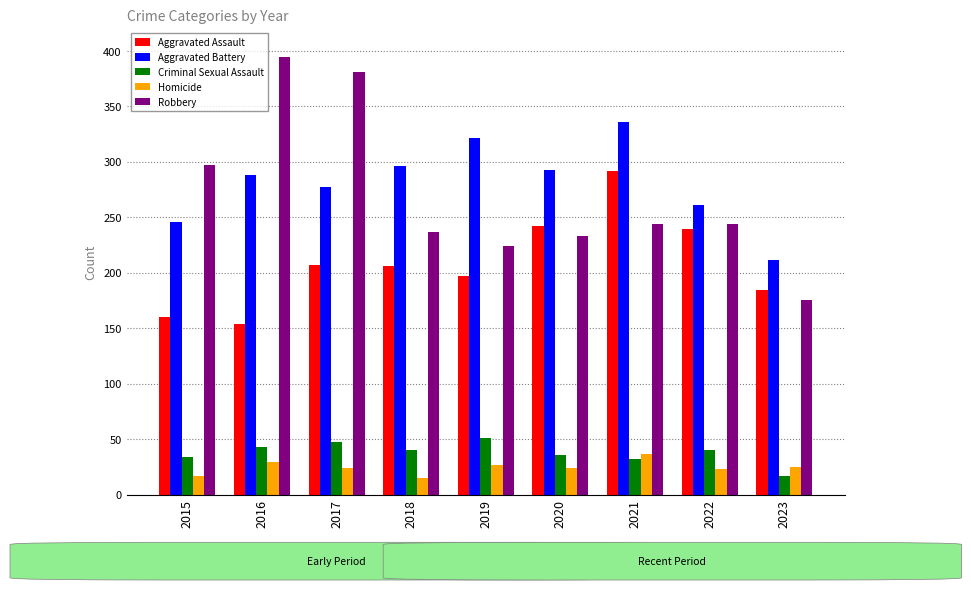

Does the chart contain any negative values?

No